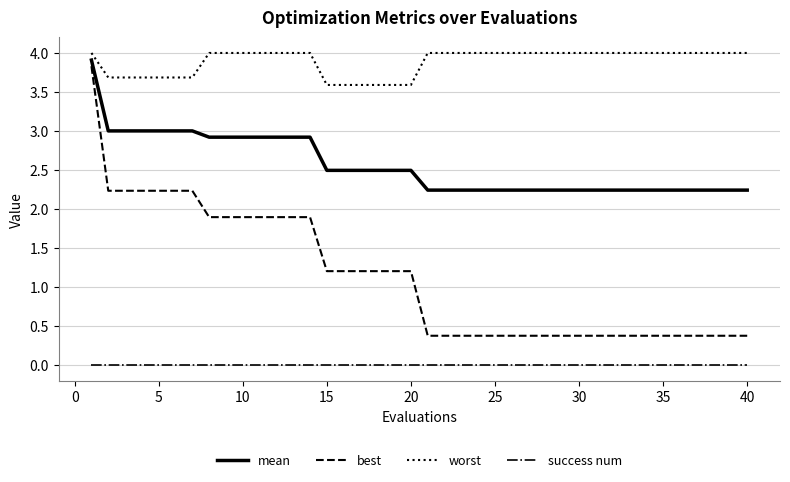

List the series in order of their peak value, lowest first.

success num, best, mean, worst